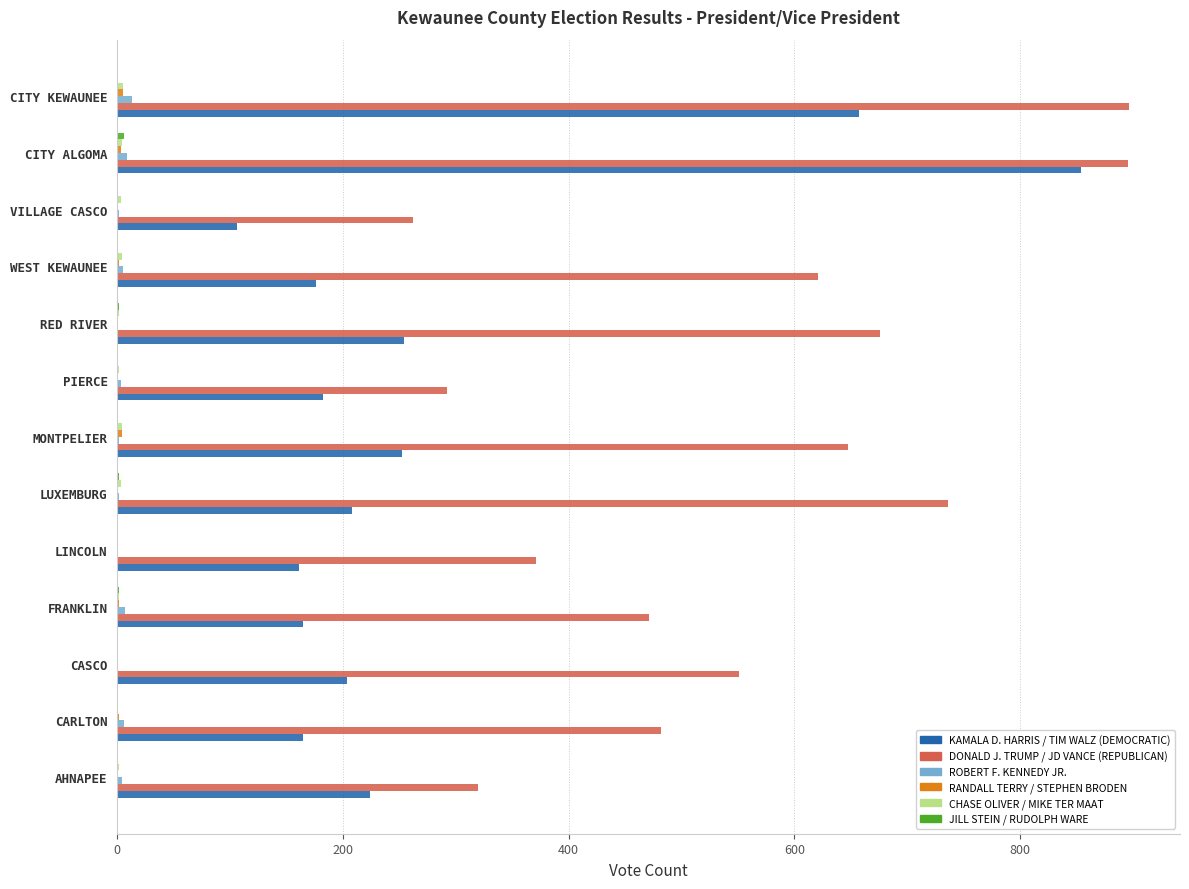

True or false: KAMALA D. HARRIS / TIM WALZ (DEMOCRATIC) has a value of 208 at LUXEMBURG.

True